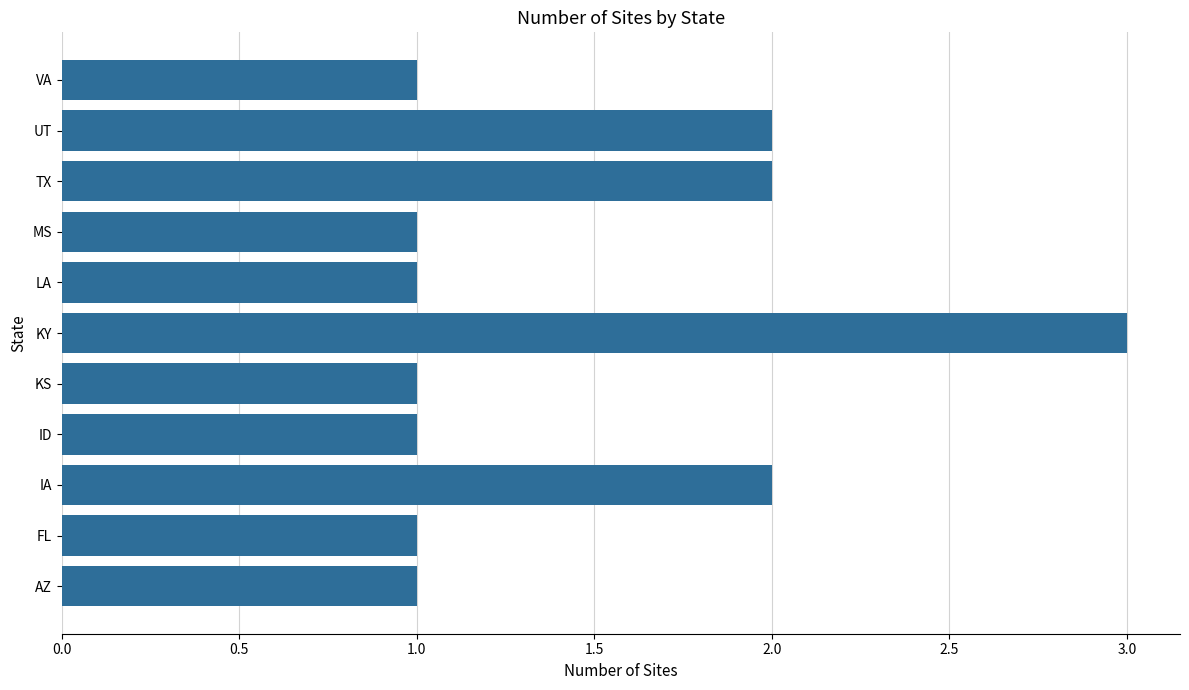

The chart shows a value of 4 at KY. True or false?

False